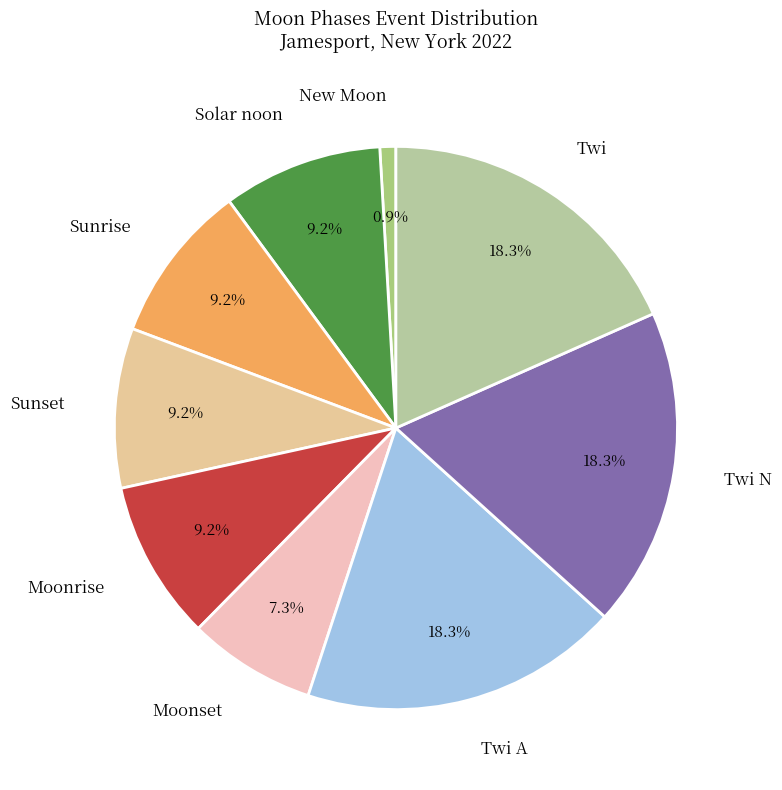

What is the smallest slice in the pie chart?

New Moon